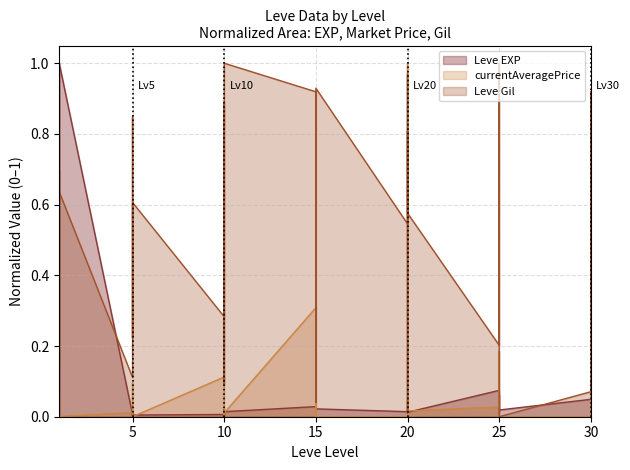

How many lines are shown in the chart?

3